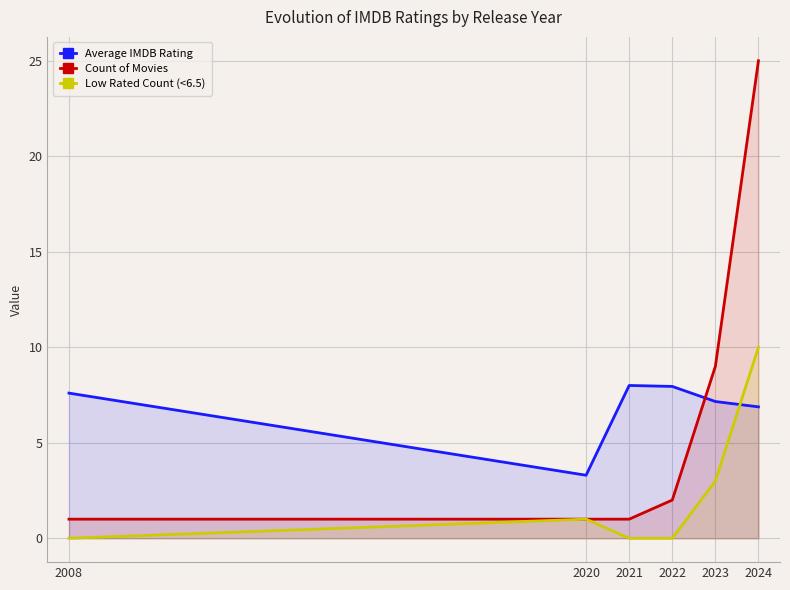

Which series ends up on top after the final intersection of Count of Movies and Average IMDB Rating?

Count of Movies